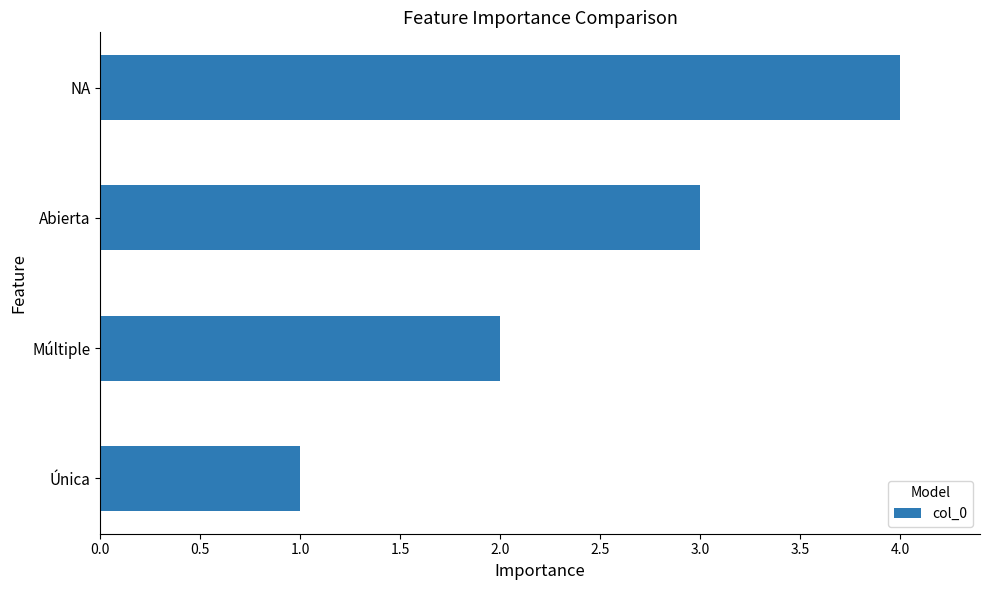

Read the value at NA.

4